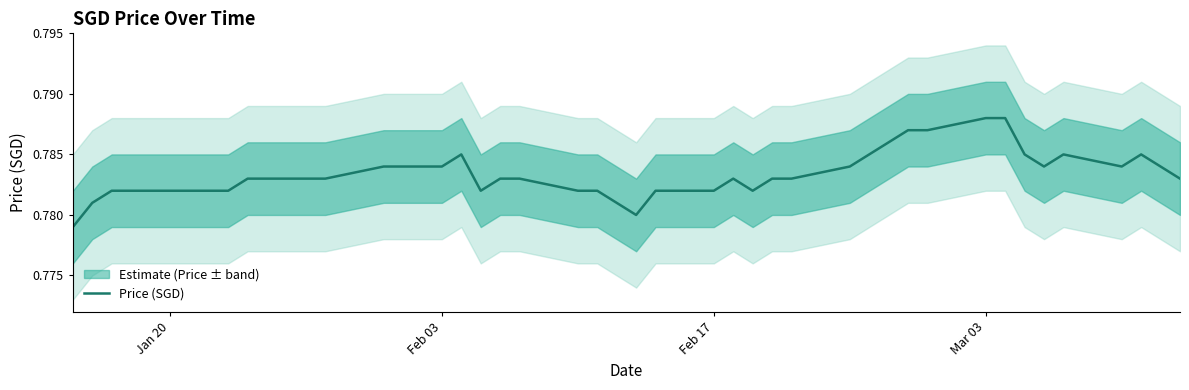

How many points are lower than both their immediate neighbors (excluding endpoints)?

5